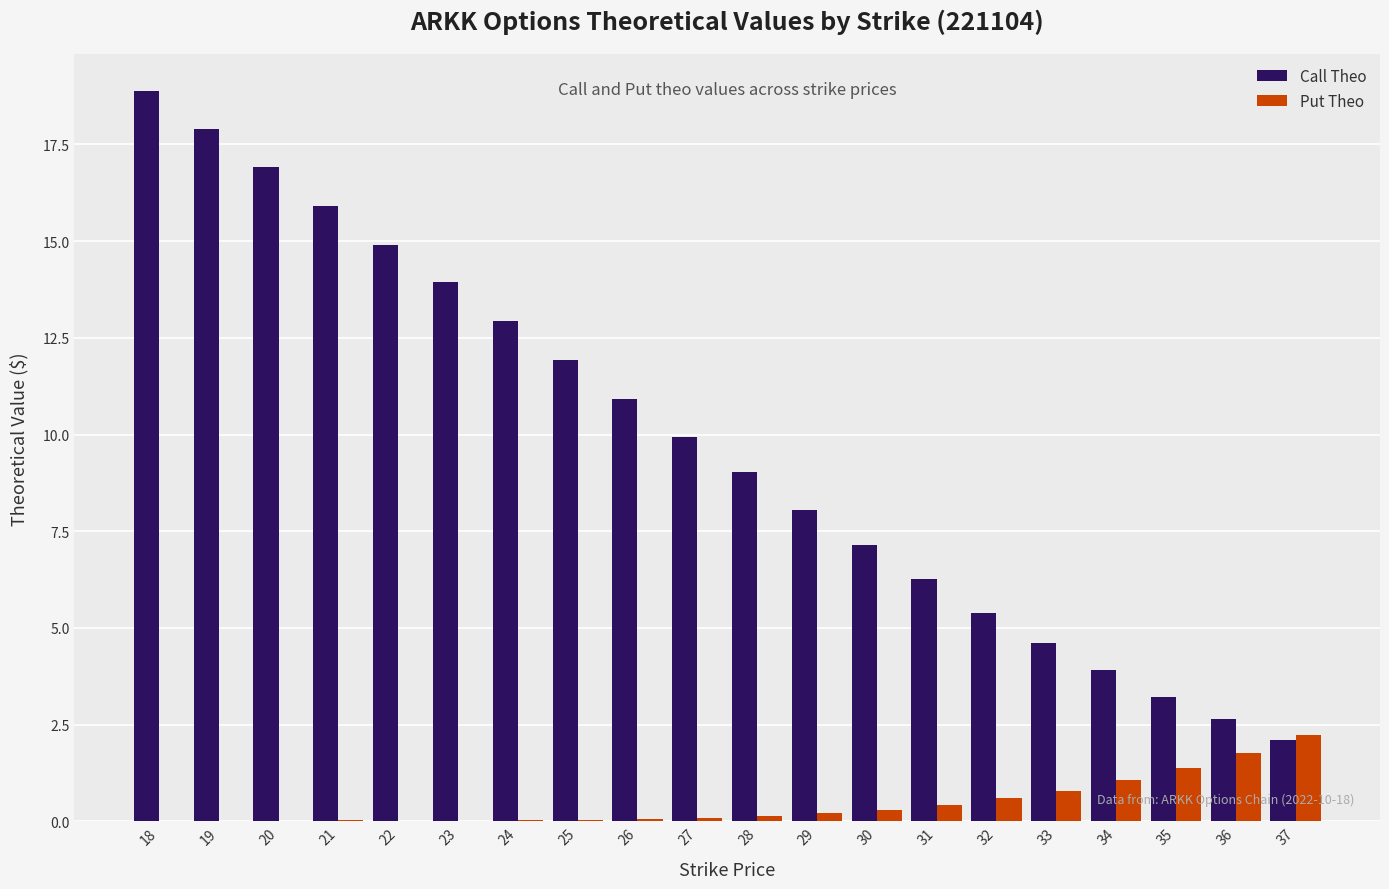

The value of Put Theo at 37 is 4.0. True or false?

False